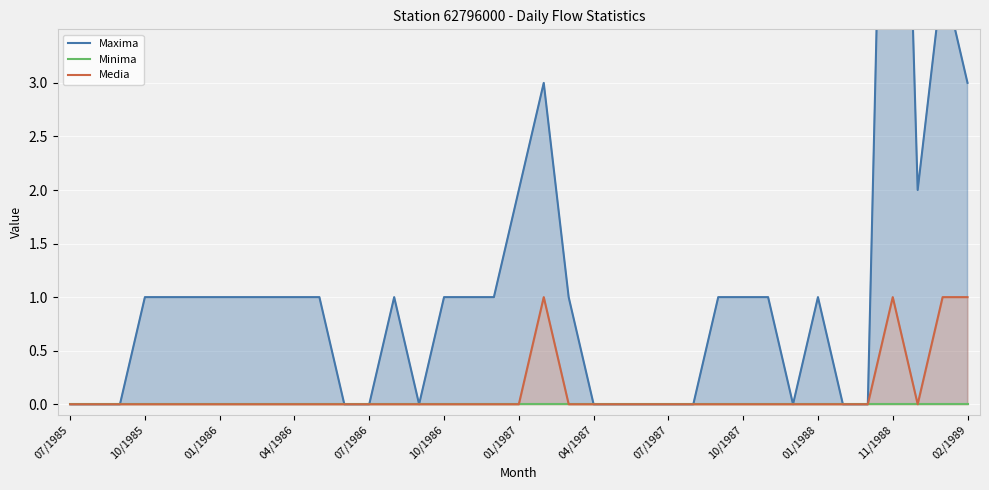

How many positive values does the Media series have?

4